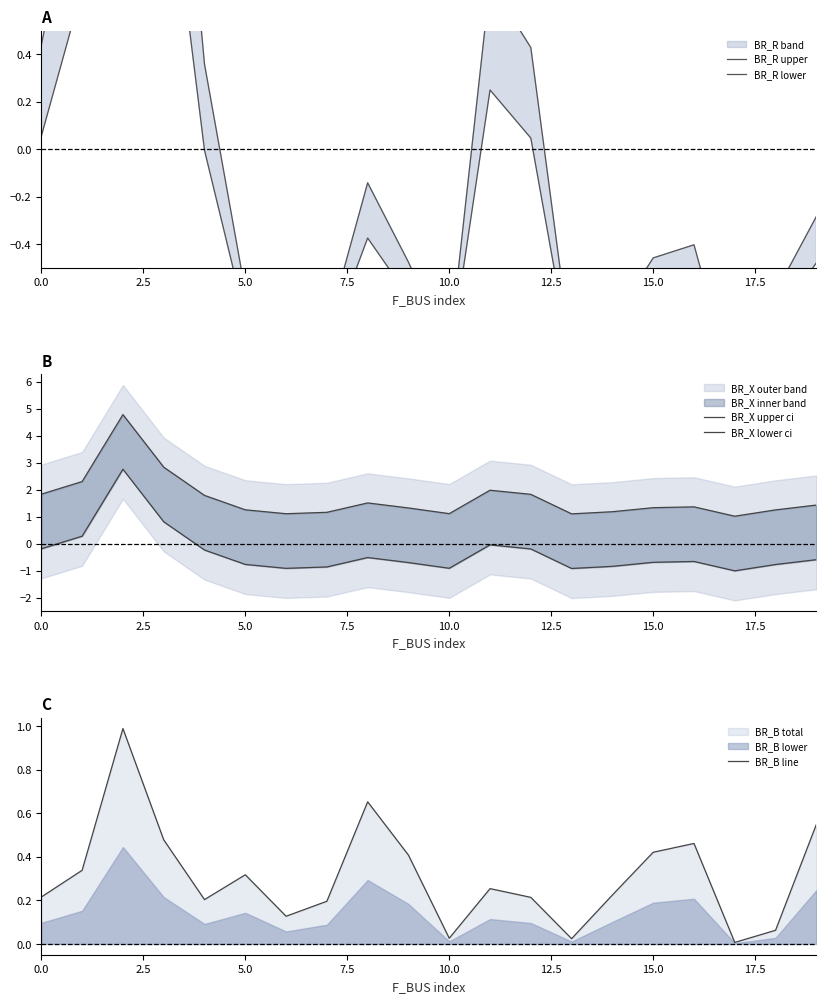

Is it true that BR_B line equals 0.4 at 5.0?

False